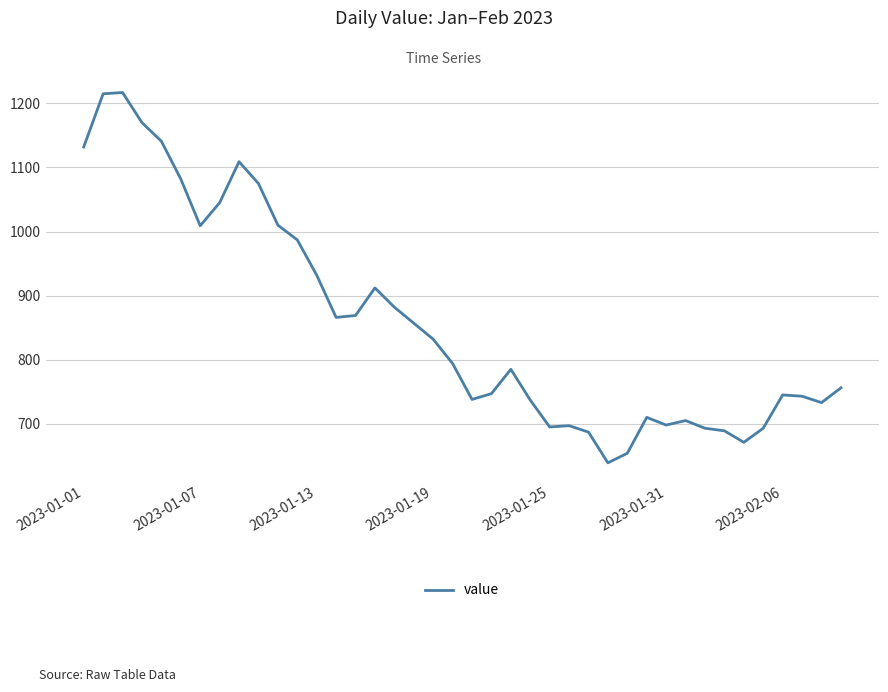

What is the maximum value shown in the chart?

1217